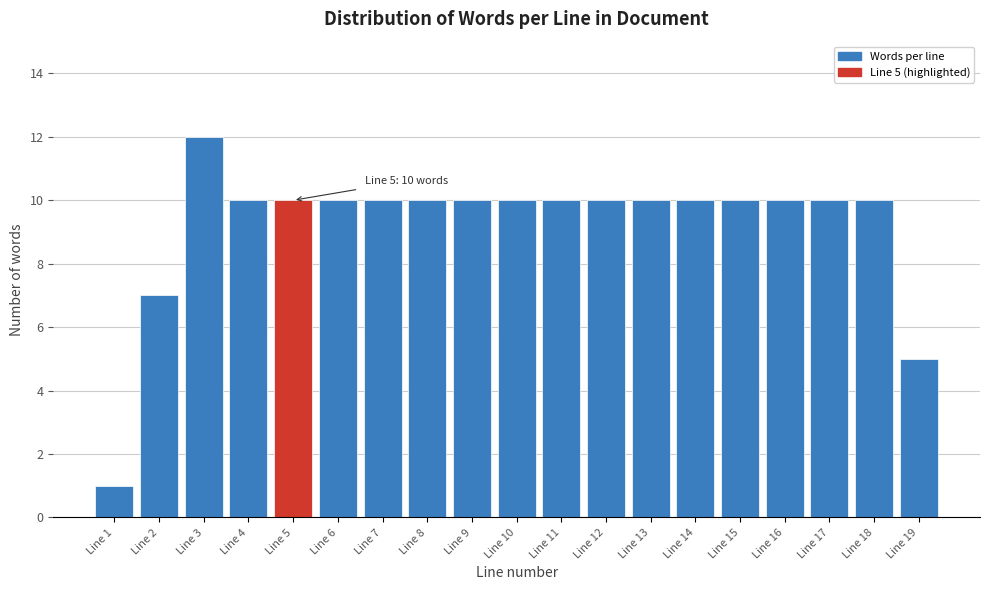

Reading left to right, what are all the values shown in this chart?

Line 1=1	Line 2=7	Line 3=12	Line 4=10	Line 5=10	Line 6=10	Line 7=10	Line 8=10	Line 9=10	Line 10=10	Line 11=10	Line 12=10	Line 13=10	Line 14=10	Line 15=10	Line 16=10	Line 17=10	Line 18=10	Line 19=5